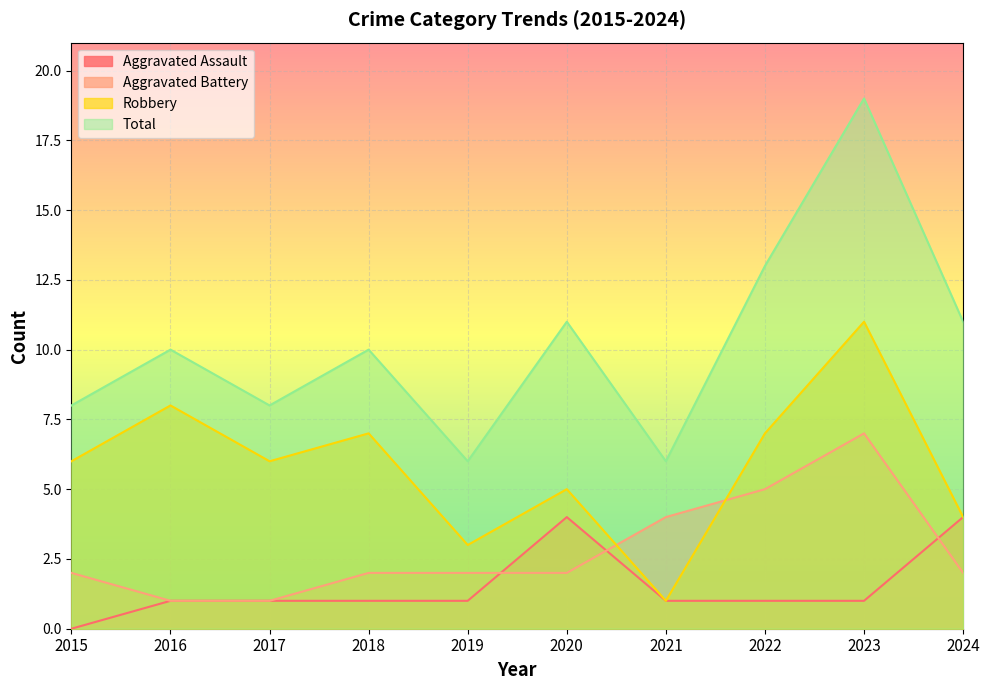

What is the value of the Total point at the 5th from the left?

6